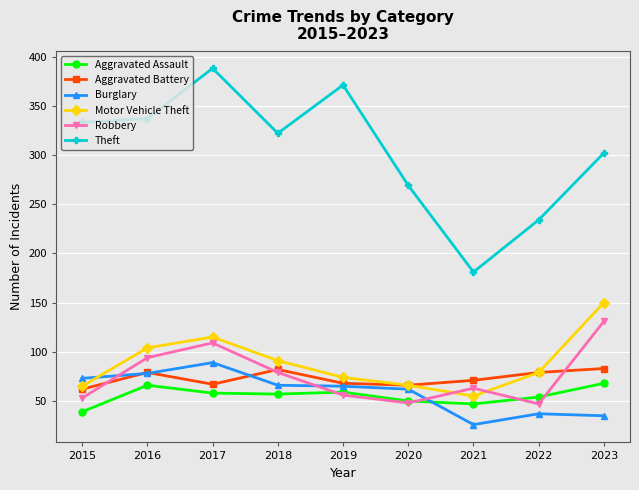

What is the value of the Burglary point at the 8th from the left?

37